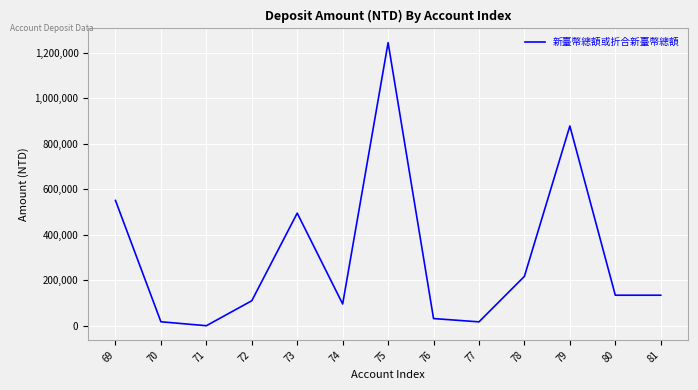

What is the difference between the maximum and minimum values?

1244859